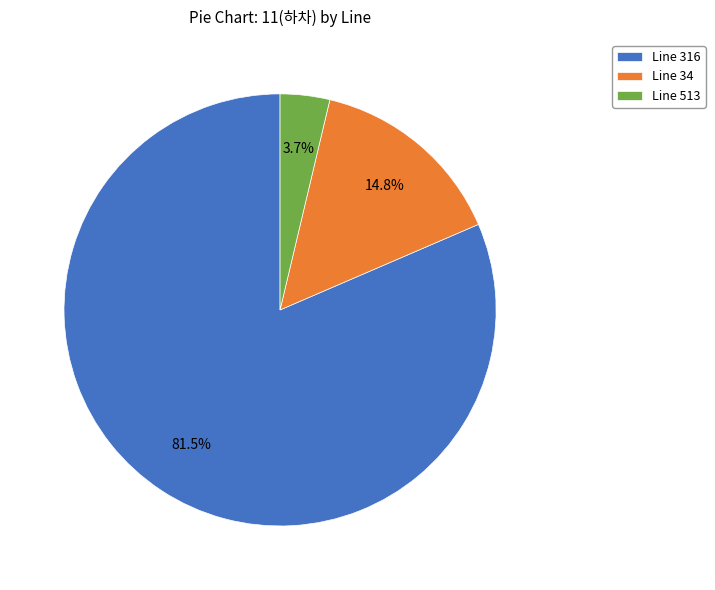

How much of the chart is everything except Line 34?

85.2%